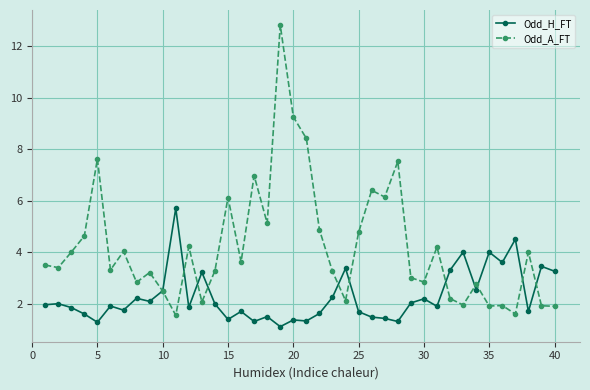

Which series has the largest range (max minus min)?

Odd_A_FT